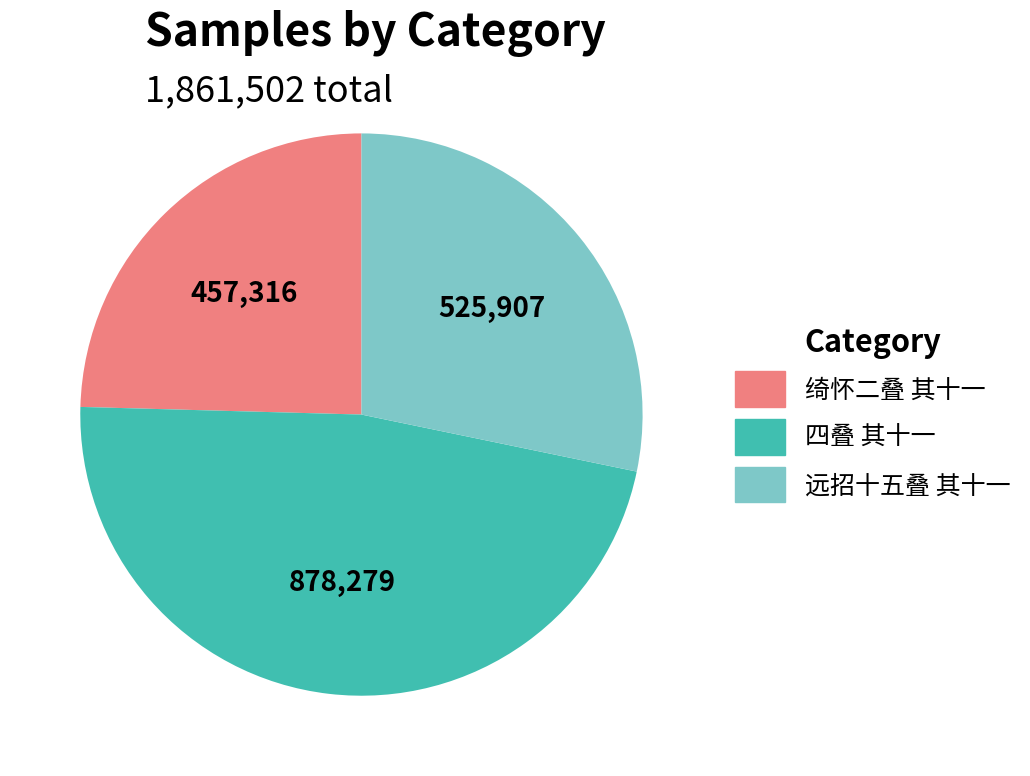

Rank the categories by value from lowest to highest.

绮怀二叠 其十一, 远招十五叠 其十一, 四叠 其十一